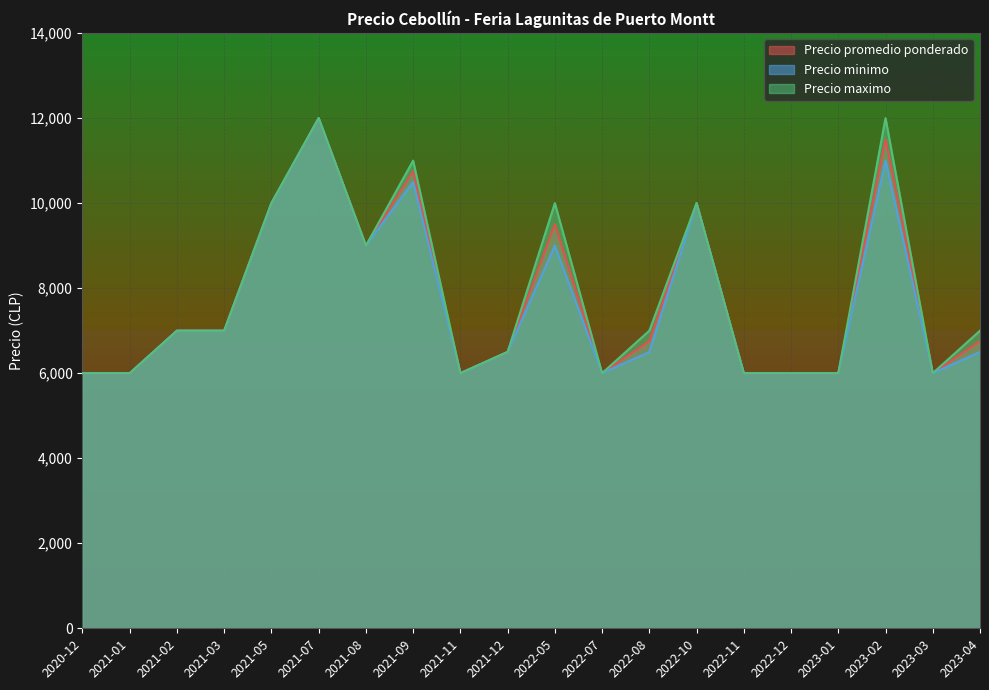

What is the approximate value of Precio minimo at 2021-02, to the nearest 100?

7000